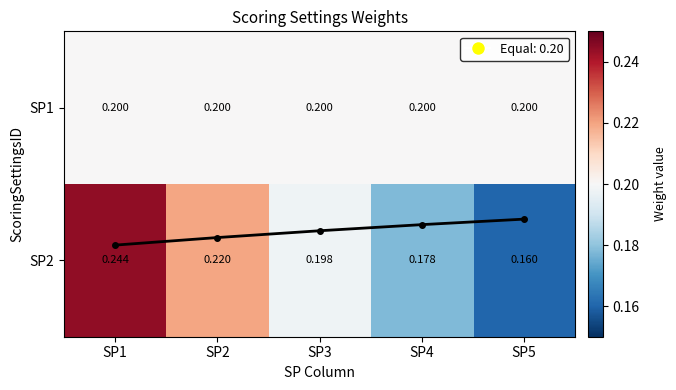

The SP1 series shows 0.1 at SP3. True or false?

False